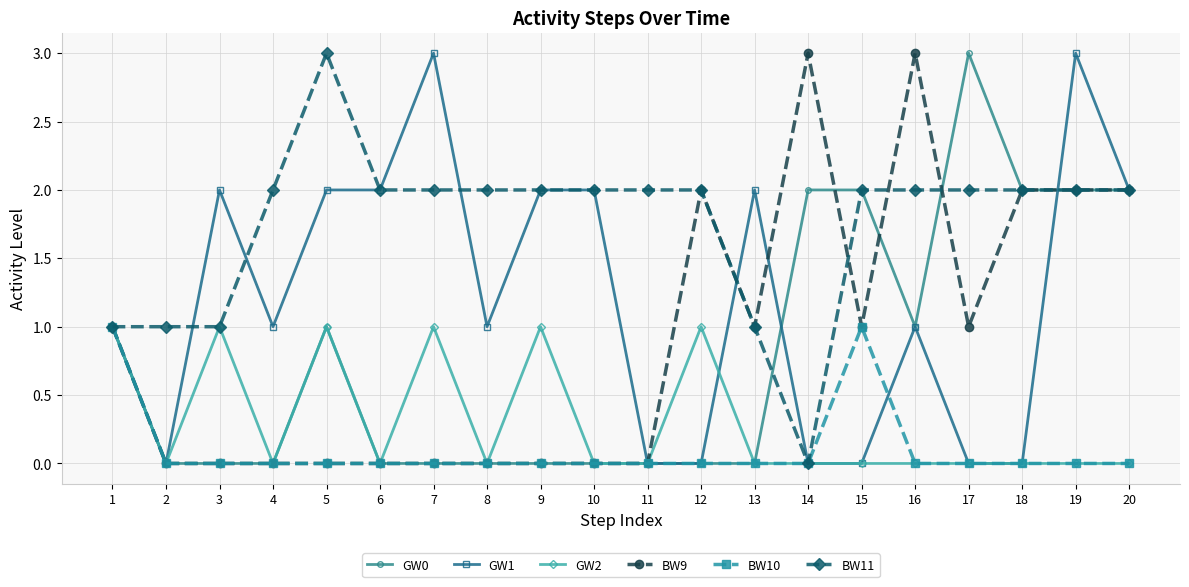

Which series has the largest total across all categories?

BW11